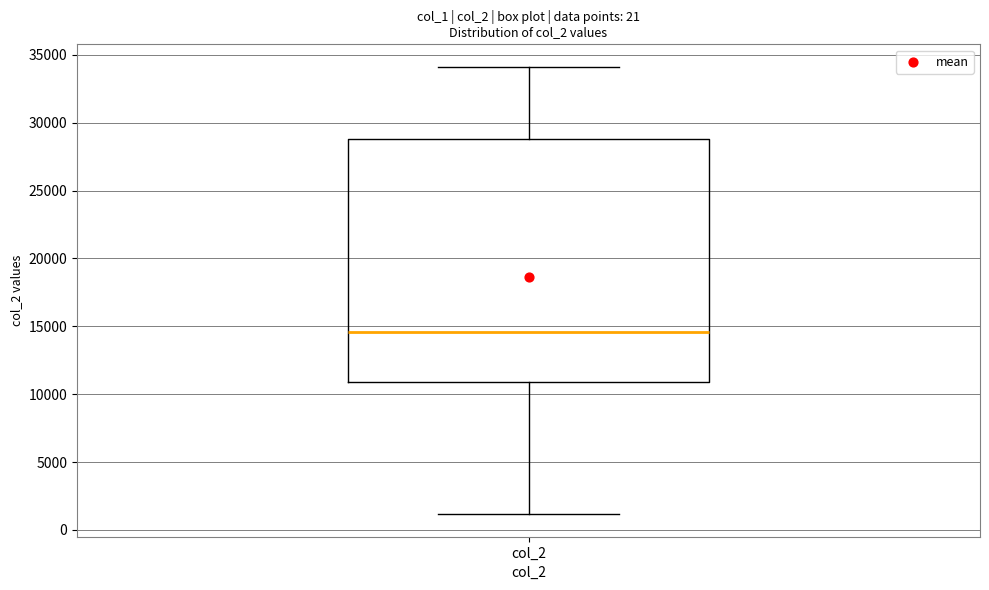

Read this box plot against the y-axis: the position of the median line, the range covered by the box, and the ends of both whiskers. The values are not printed on the chart, so give them approximately, as read against the axis.

median 14500, box 11000 to 29000, whiskers 1000 to 34000